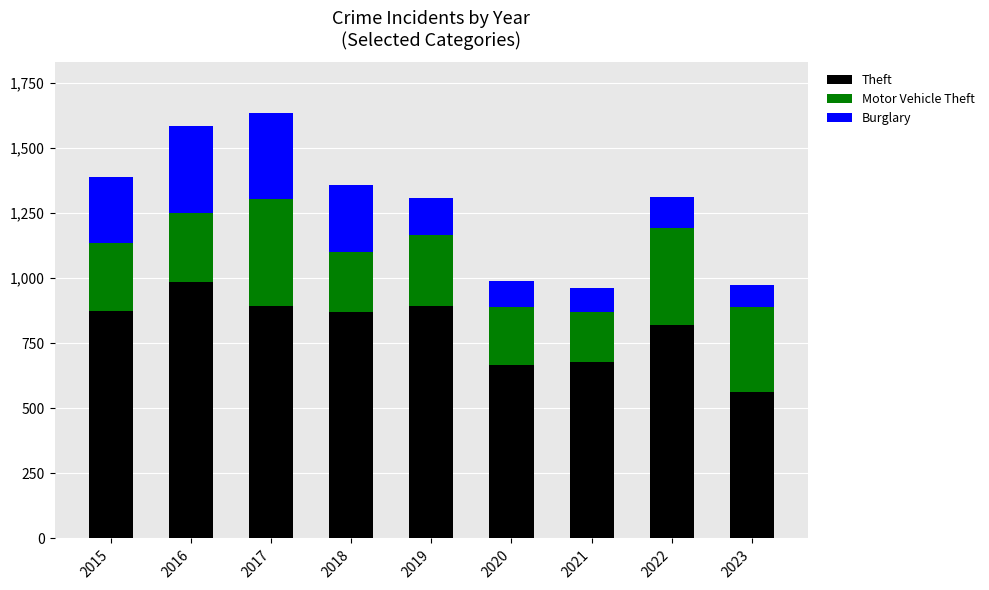

What is the total value across all series at 2015?

1389